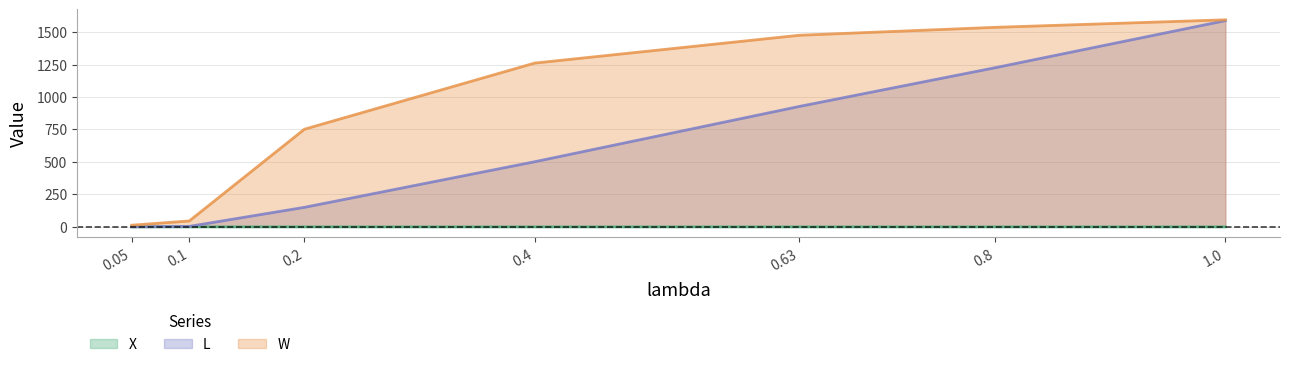

True or false: X and L cross at least once.

False